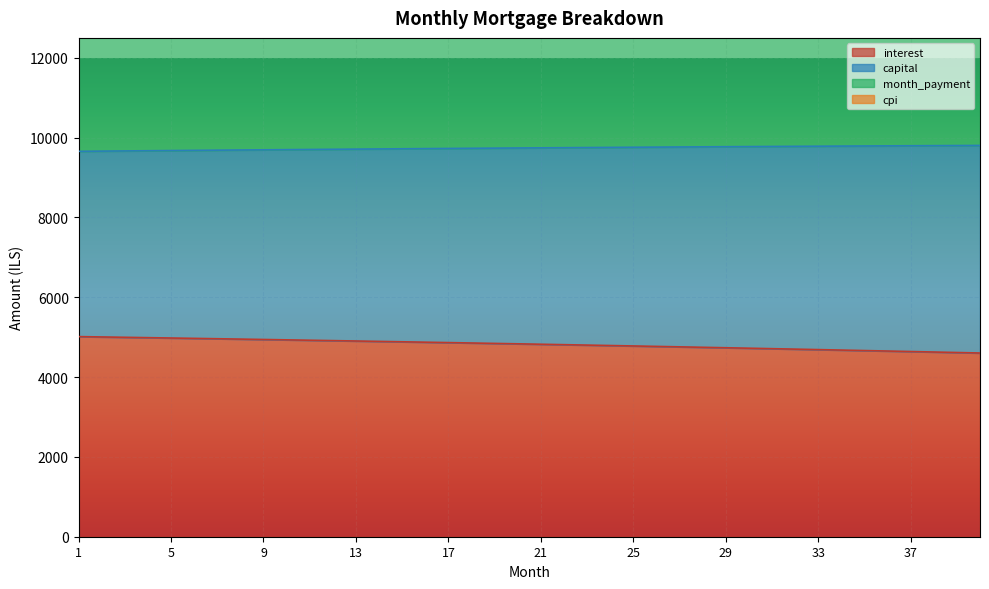

What is the value of the month_payment point at the 10th from the left?

19399.4